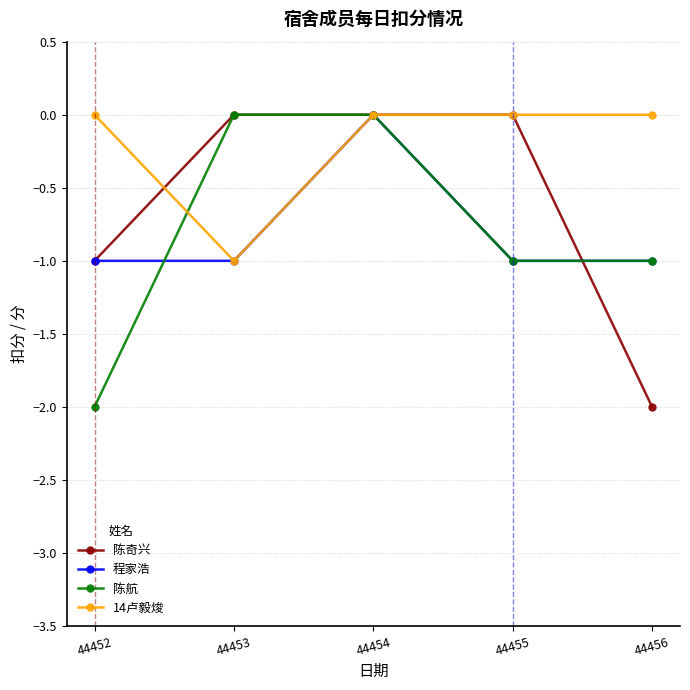

What is the sum of all 14卢毅焌 values?

-1